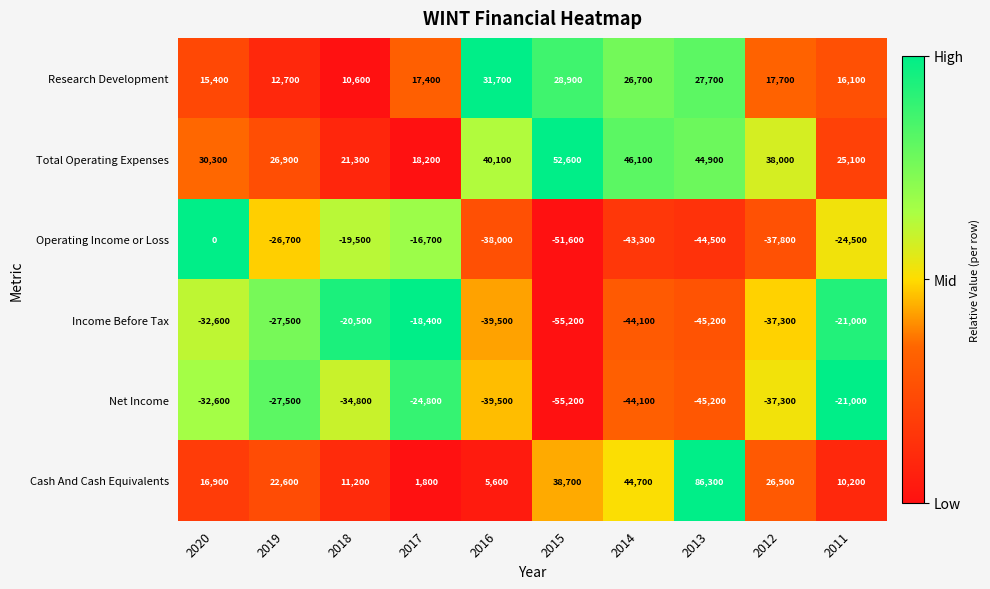

How many series are shown in this chart?

6